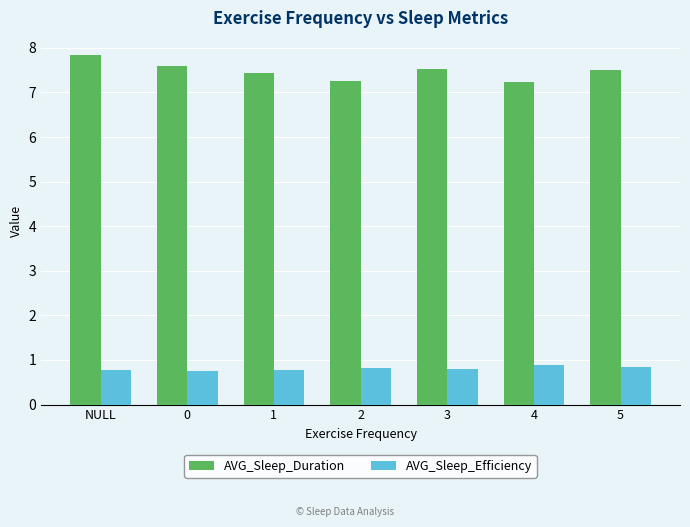

What are all the series names shown in the legend?

AVG_Sleep_Duration, AVG_Sleep_Efficiency